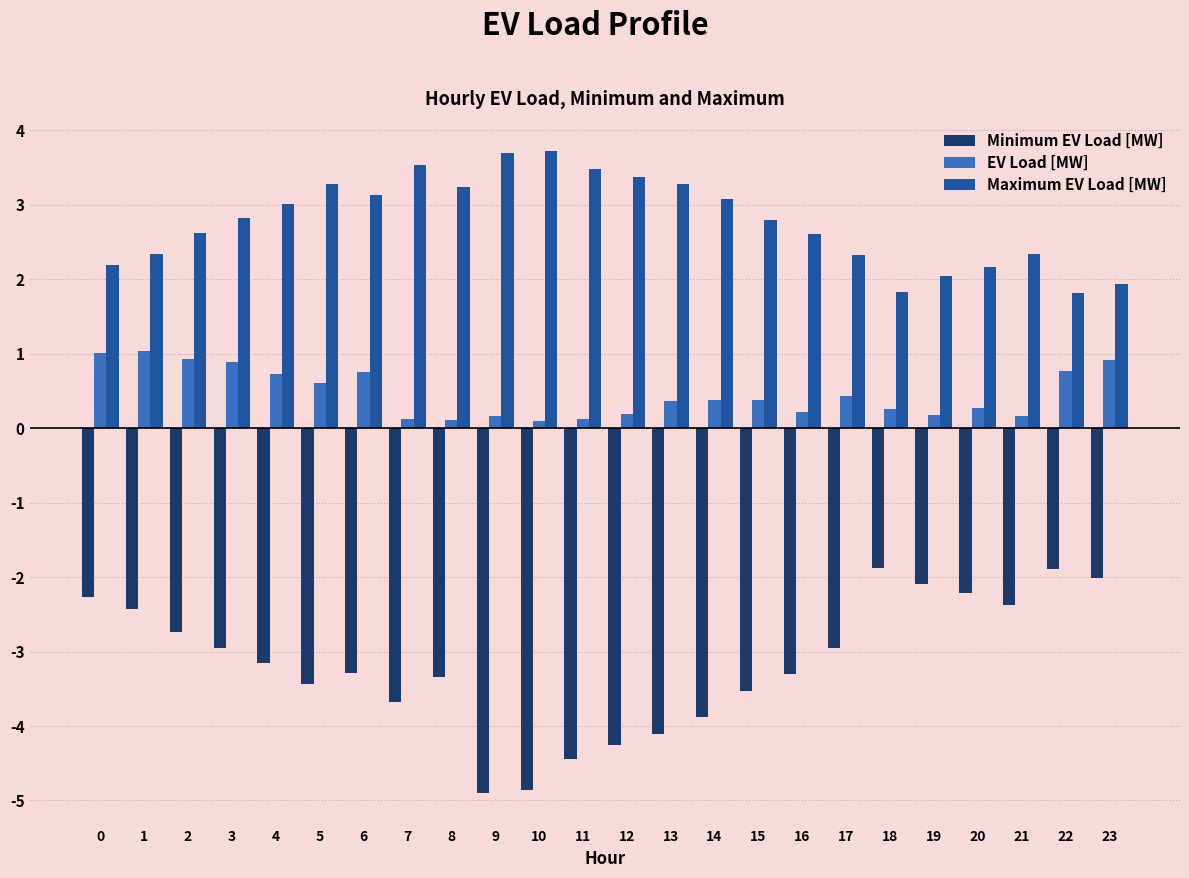

What are all the series names shown in the legend?

Minimum EV Load [MW], EV Load [MW], Maximum EV Load [MW]